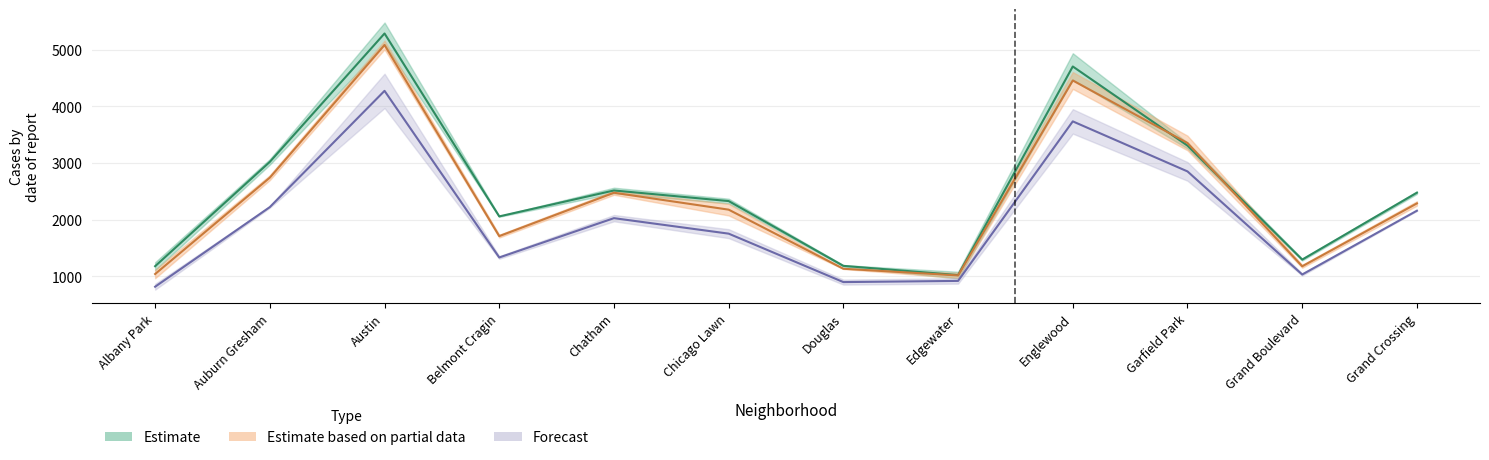

True or false: 2017 and 2019 cross at least once.

True